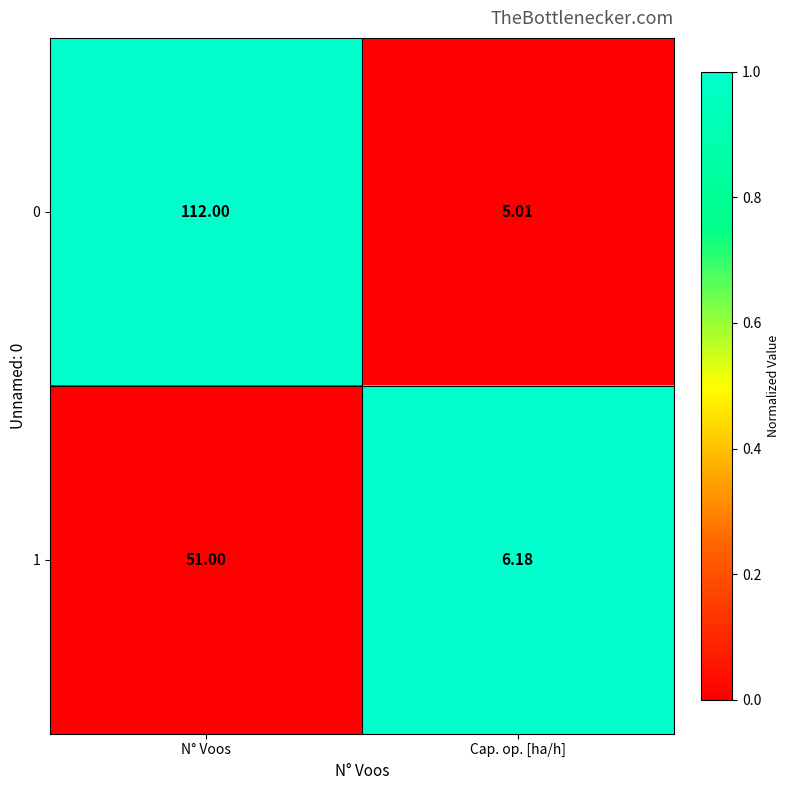

At which label does 0 reach its peak?

N° Voos